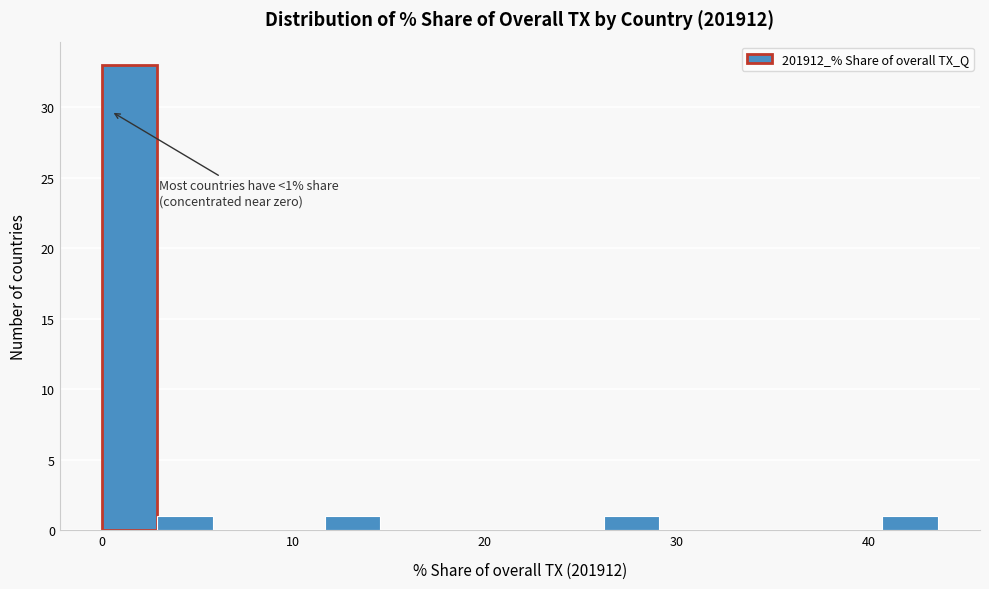

Read against the x-axis, roughly where is the centre of the tallest bar?

1